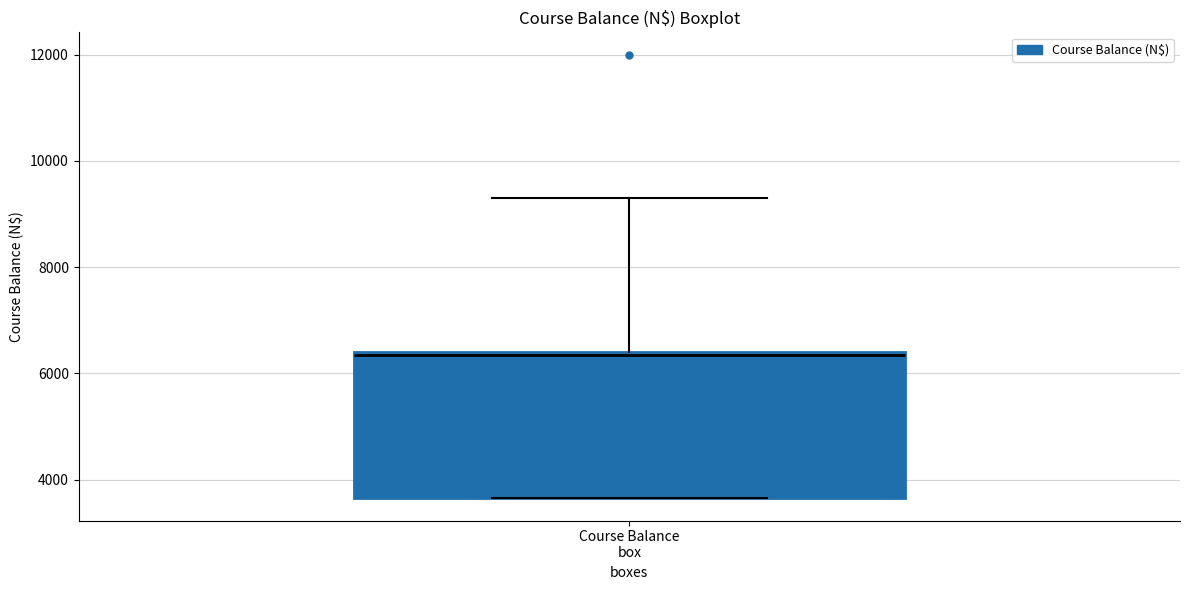

Where is the upper edge of the box for Course Balance box on the y-axis? The values are not printed on the chart, so give them approximately, as read against the axis.

6400